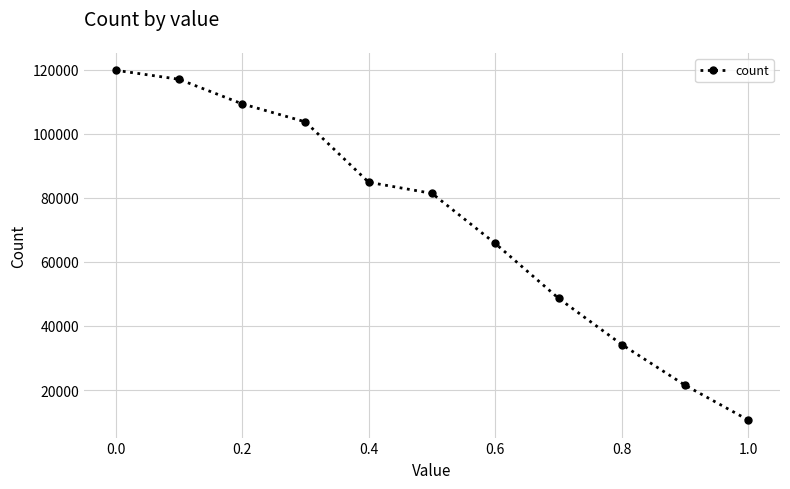

What is the average value?

72434